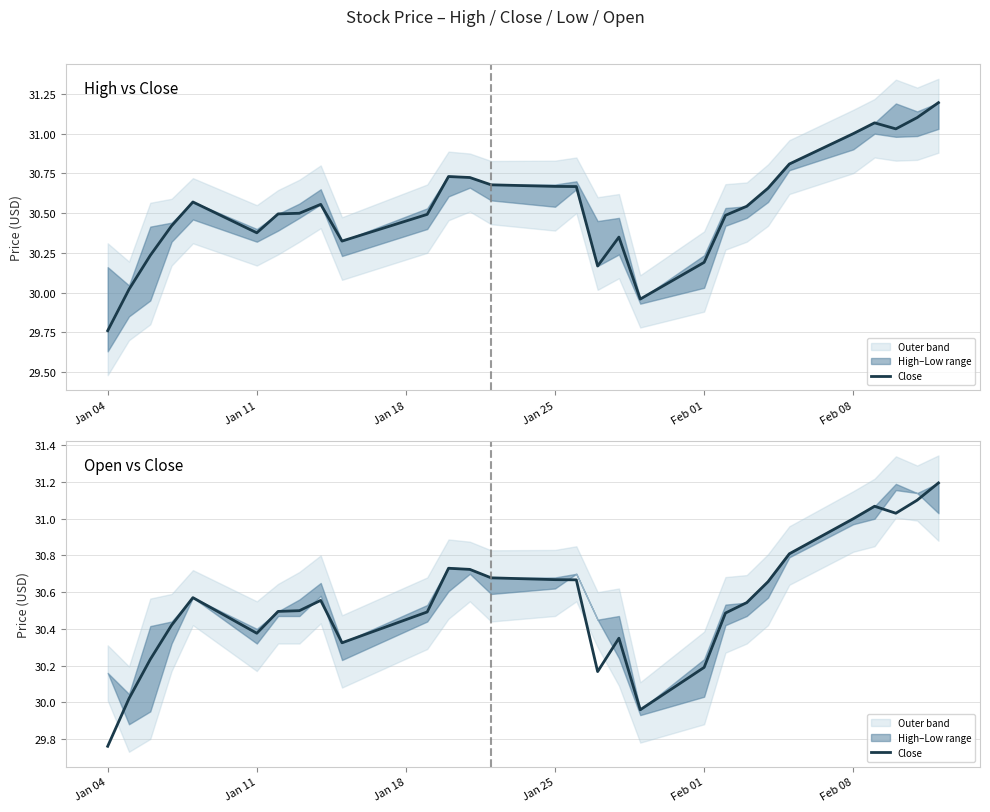

How many data points are less than 30?

2